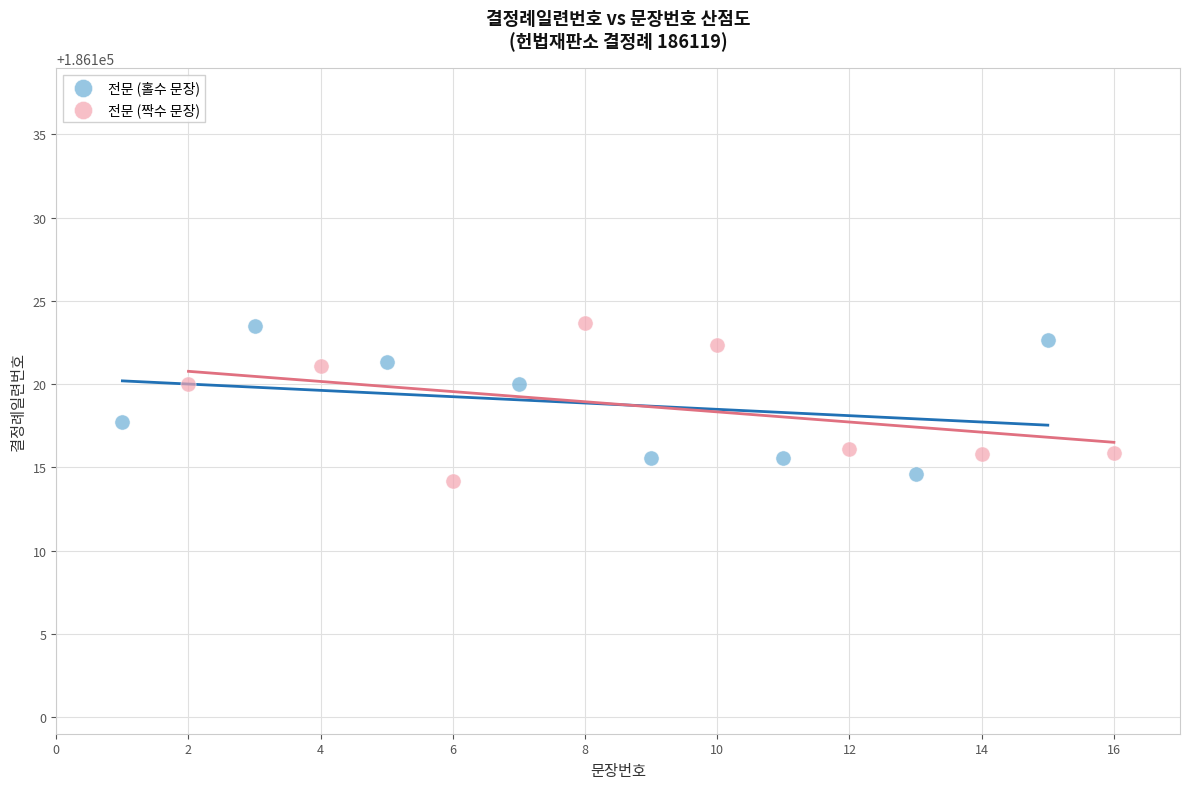

What are all the series names shown in the legend?

전문 (홀수 문장), 전문 (짝수 문장)